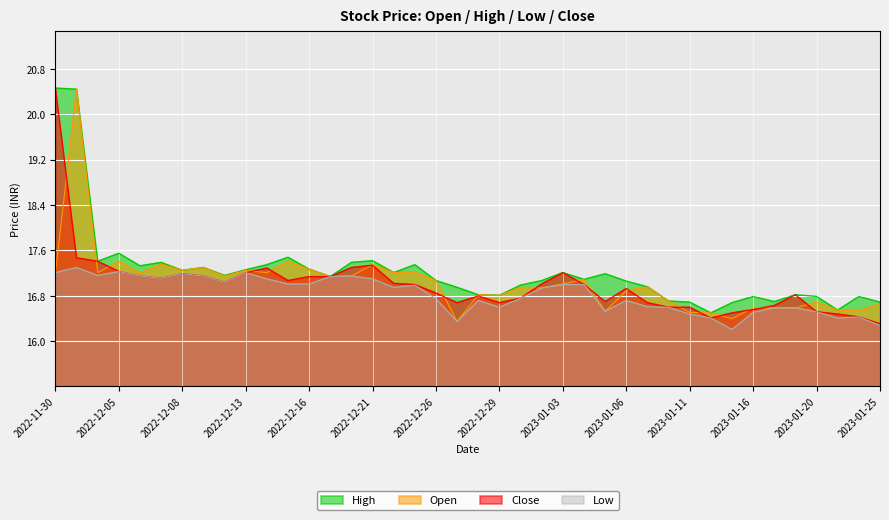

Count the number of data series in this chart.

4